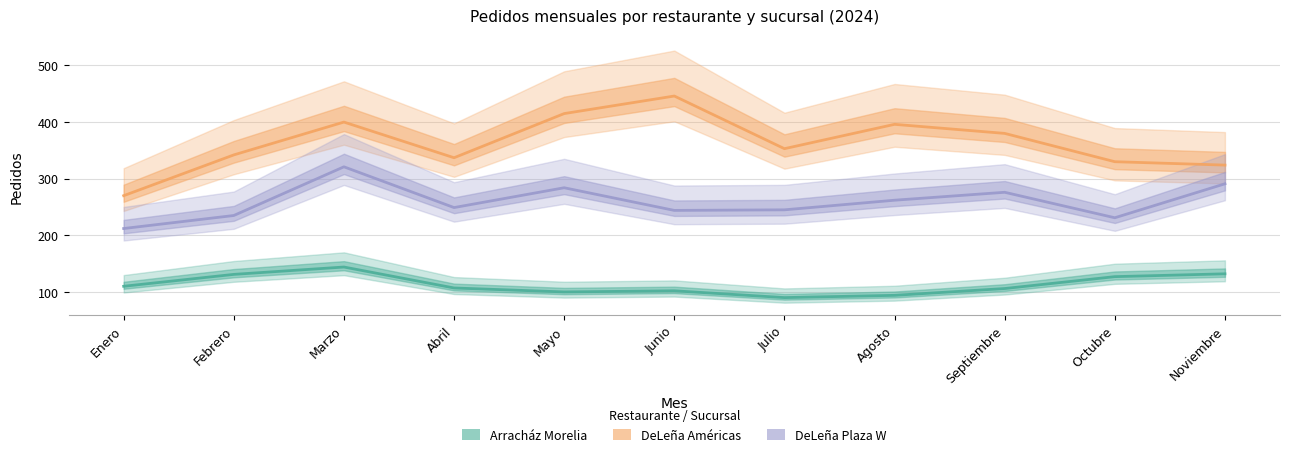

Which has a higher value, Noviembre or Mayo?

Noviembre